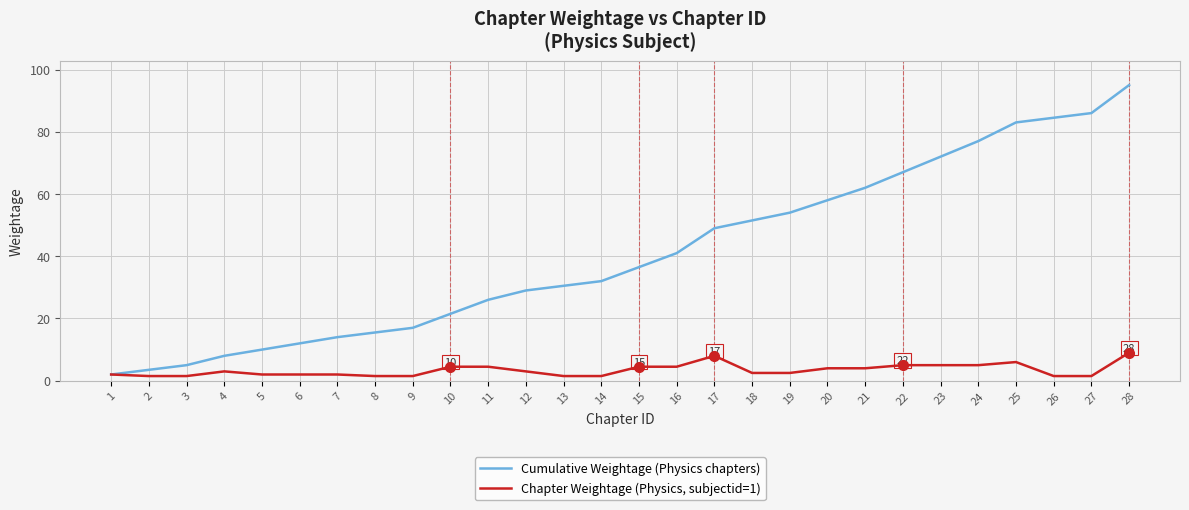

Rank the series by their average value, from lowest to highest.

Chapter Weightage (Physics, subjectid=1), Cumulative Weightage (Physics chapters)